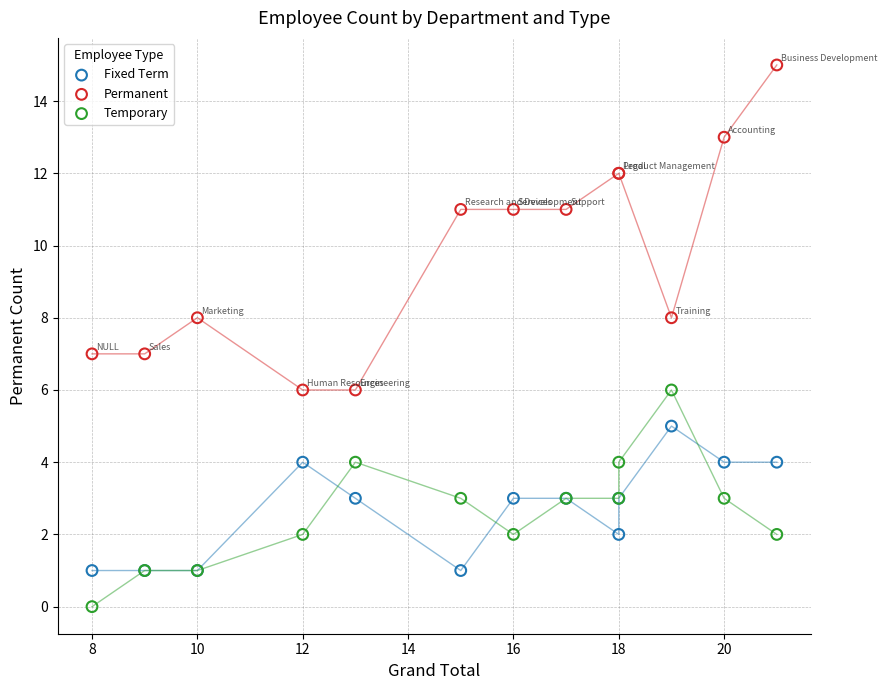

Which series contains the highest Y value?

Permanent